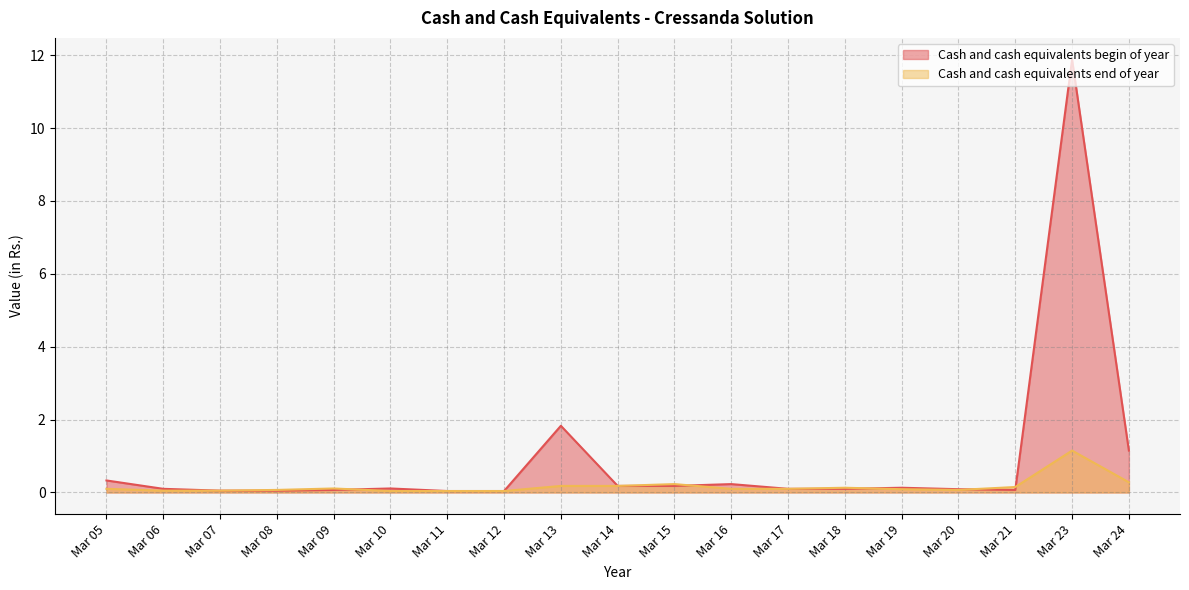

True or false: Cash and cash equivalents begin of year has more than 0 interior local peaks.

True